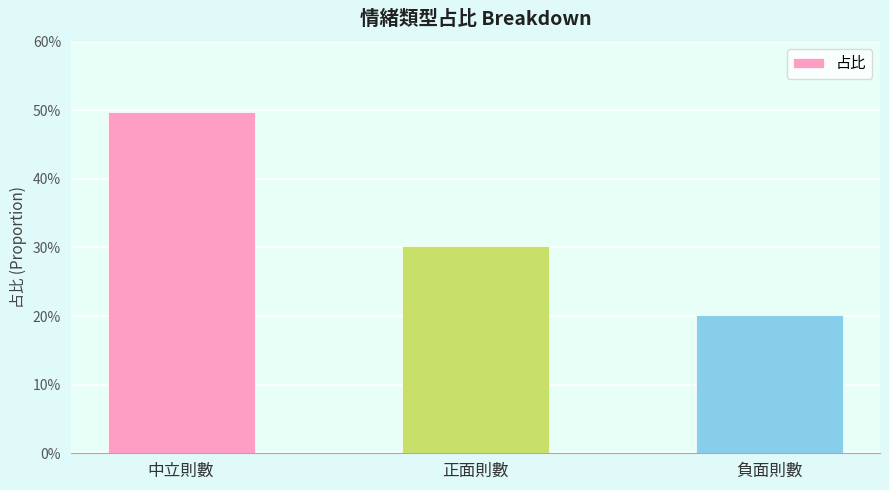

What is the sum of all values?

1.0